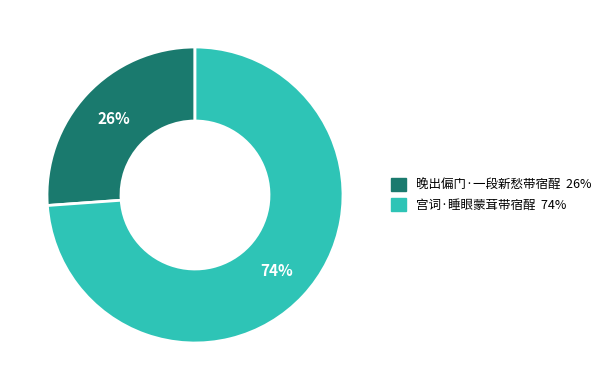

What is the ratio of the value at 晚出偏门·一段新愁带宿酲 to the value at 宫词·睡眼蒙茸带宿酲?

0.4